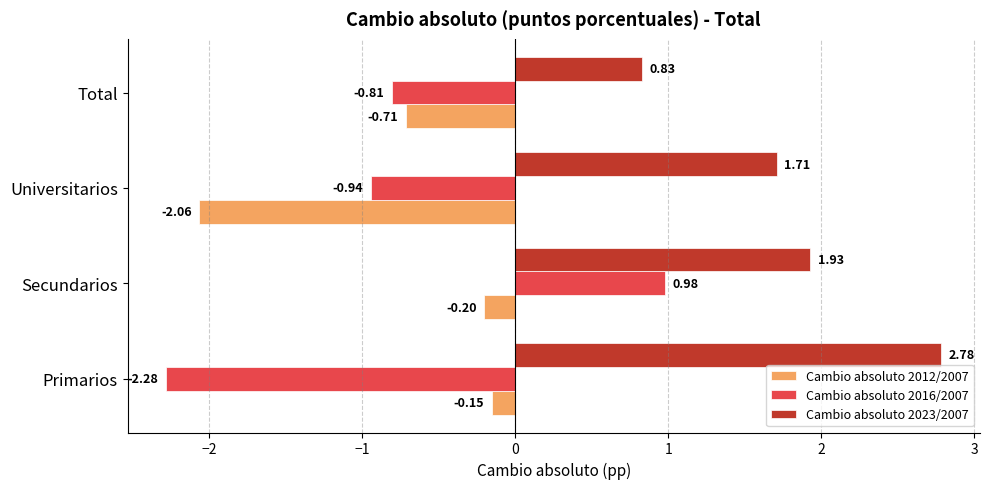

What is the difference between the Cambio absoluto 2012/2007 values at Total and Primarios?

0.6